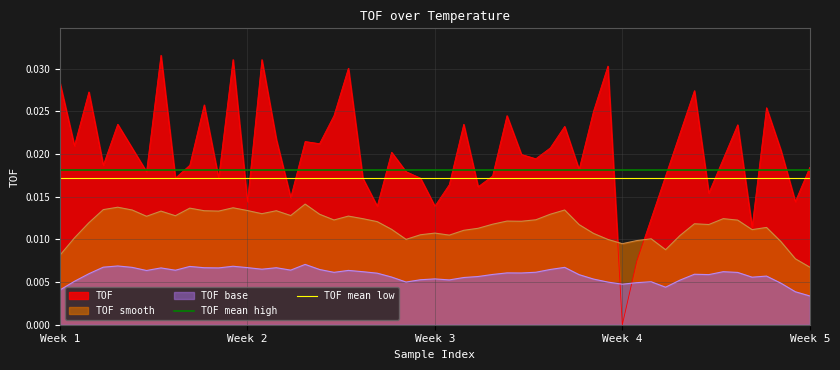

Which category has the lowest value in the TOF series?

Week 4